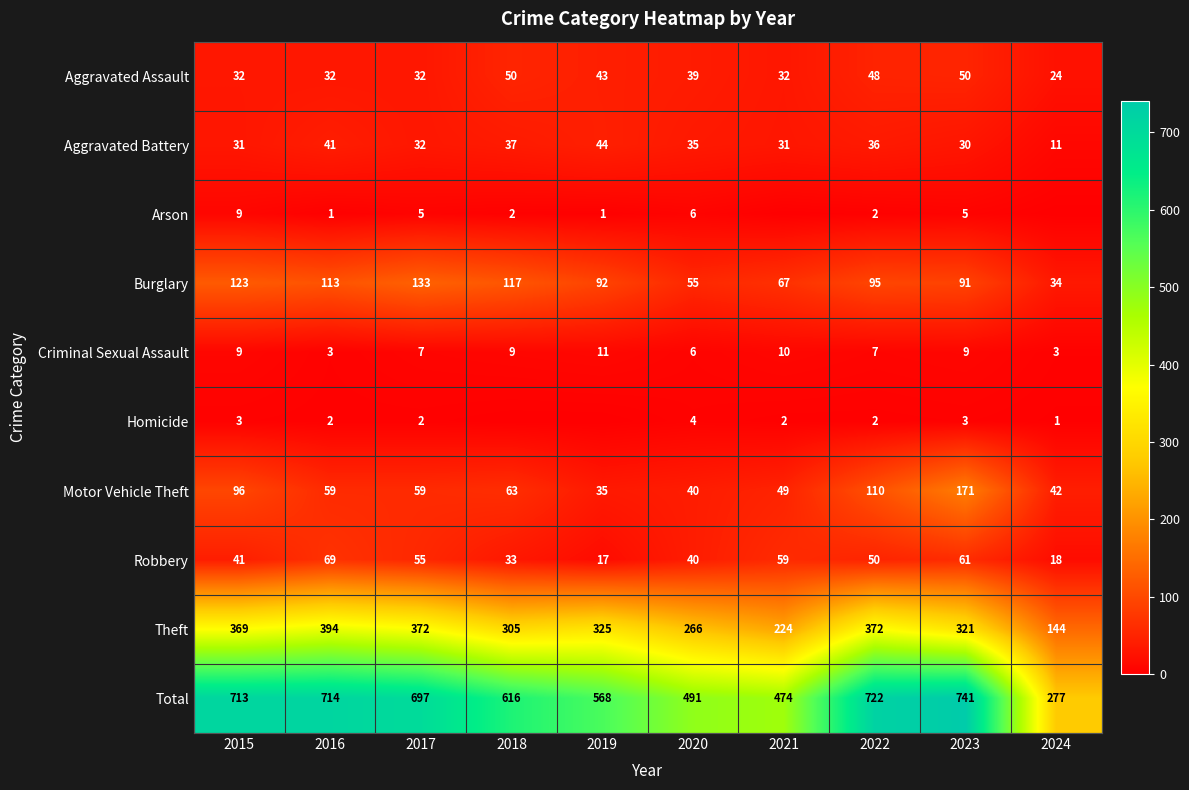

True or false: Robbery has a value of 50 at 2022.

True